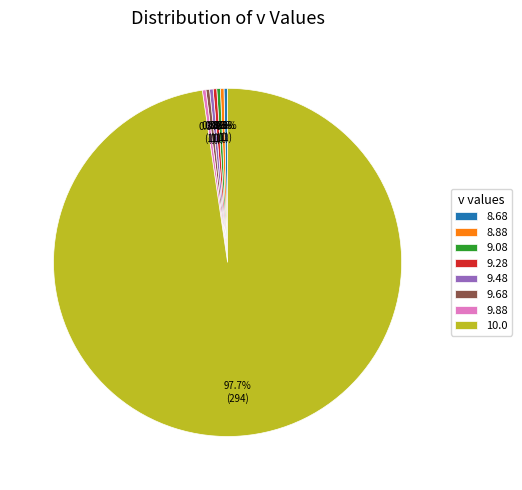

What percentage is the 9.48 slice, to the nearest percent?

0%